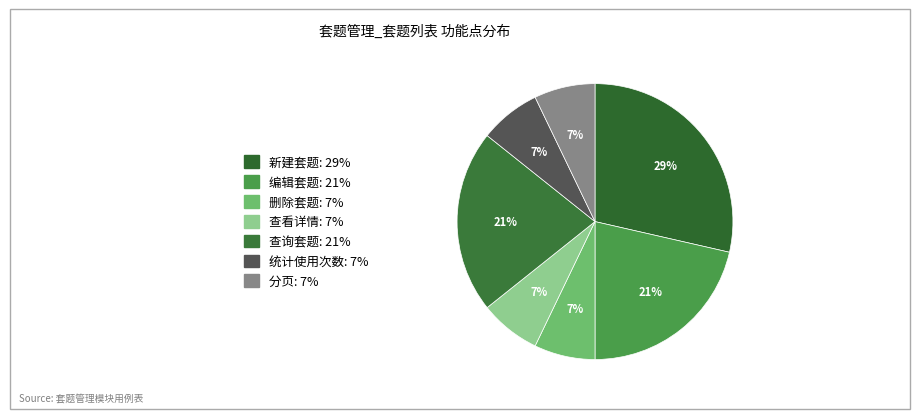

To the nearest percent, what percentage of the pie is 分页?

7%